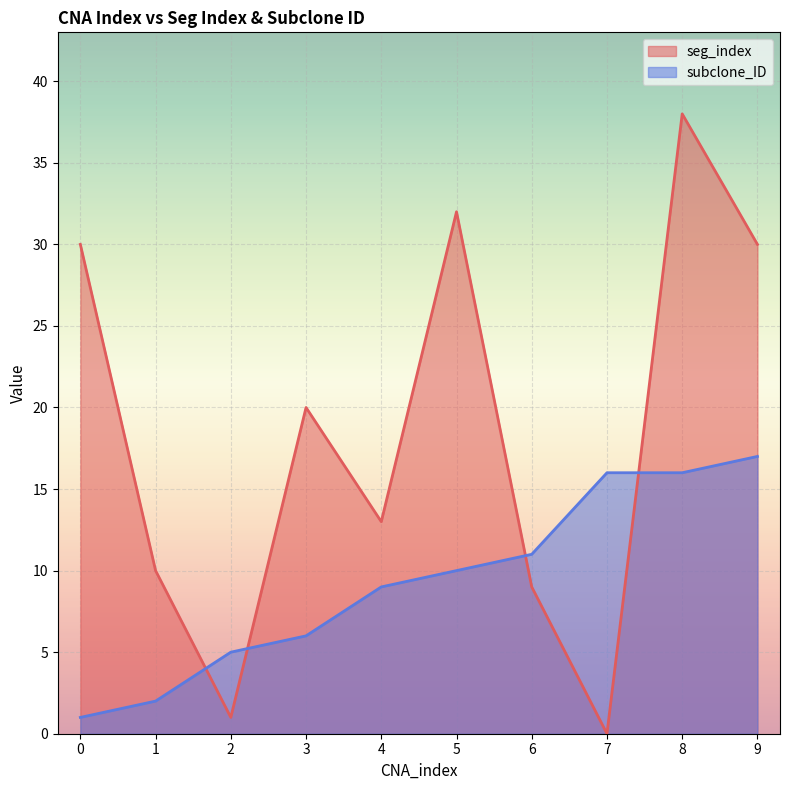

What is the value of the seg_index point at the 7th from the left?

9